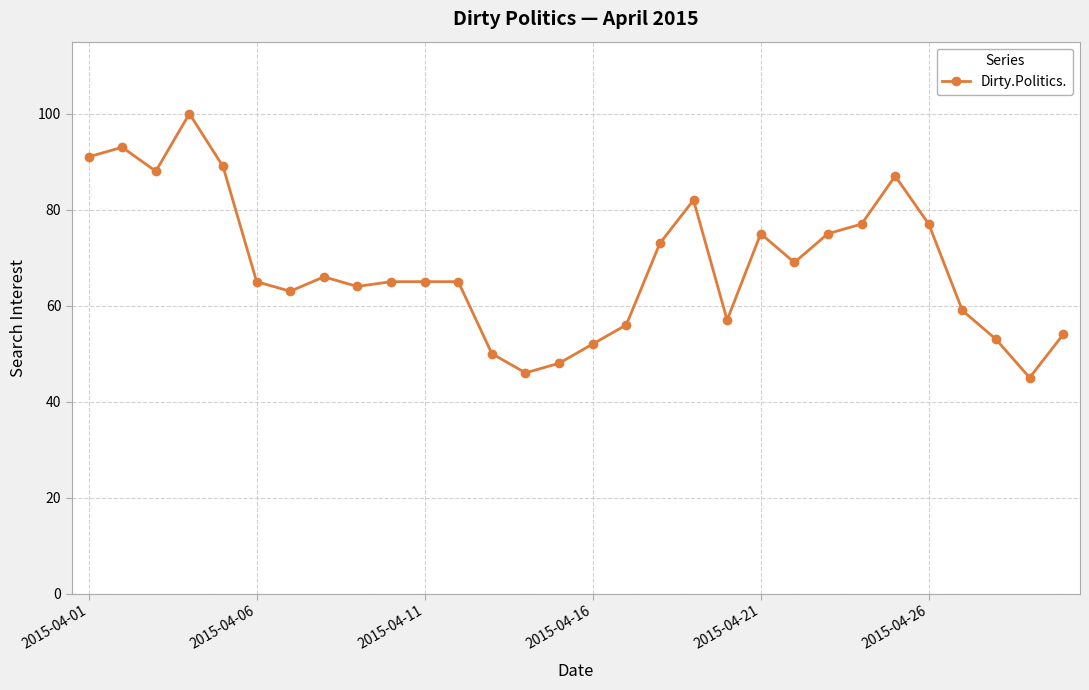

What is the maximum value shown in the chart?

100